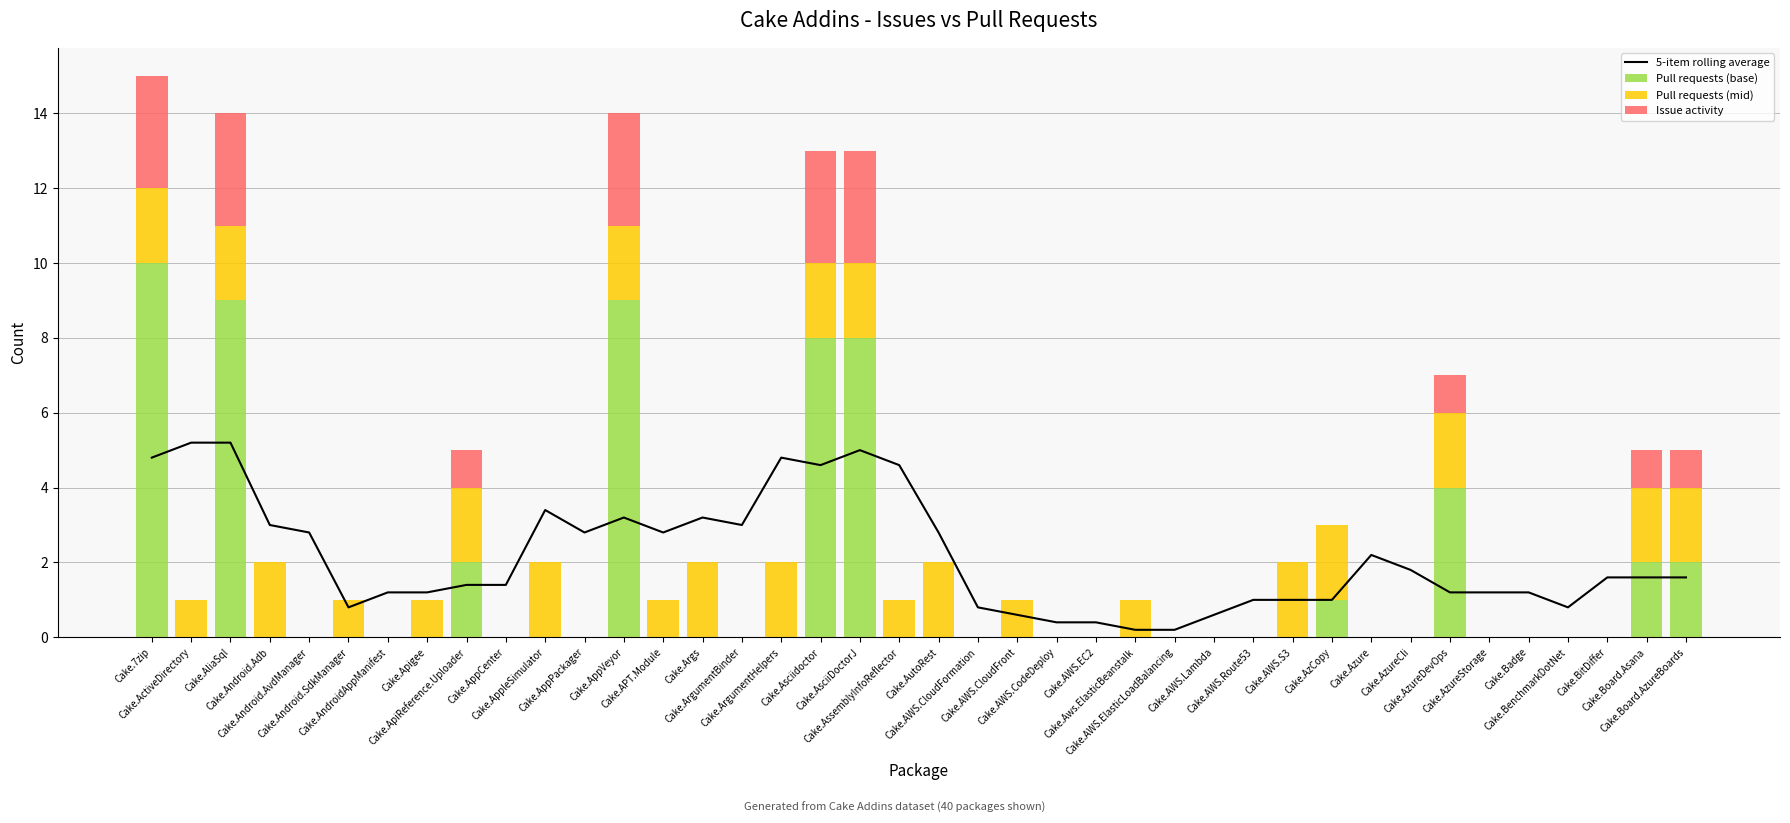

Count the number of data series in this chart.

4